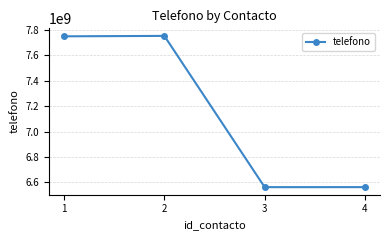

Is it true that the value at 4 is 2746466686?

False